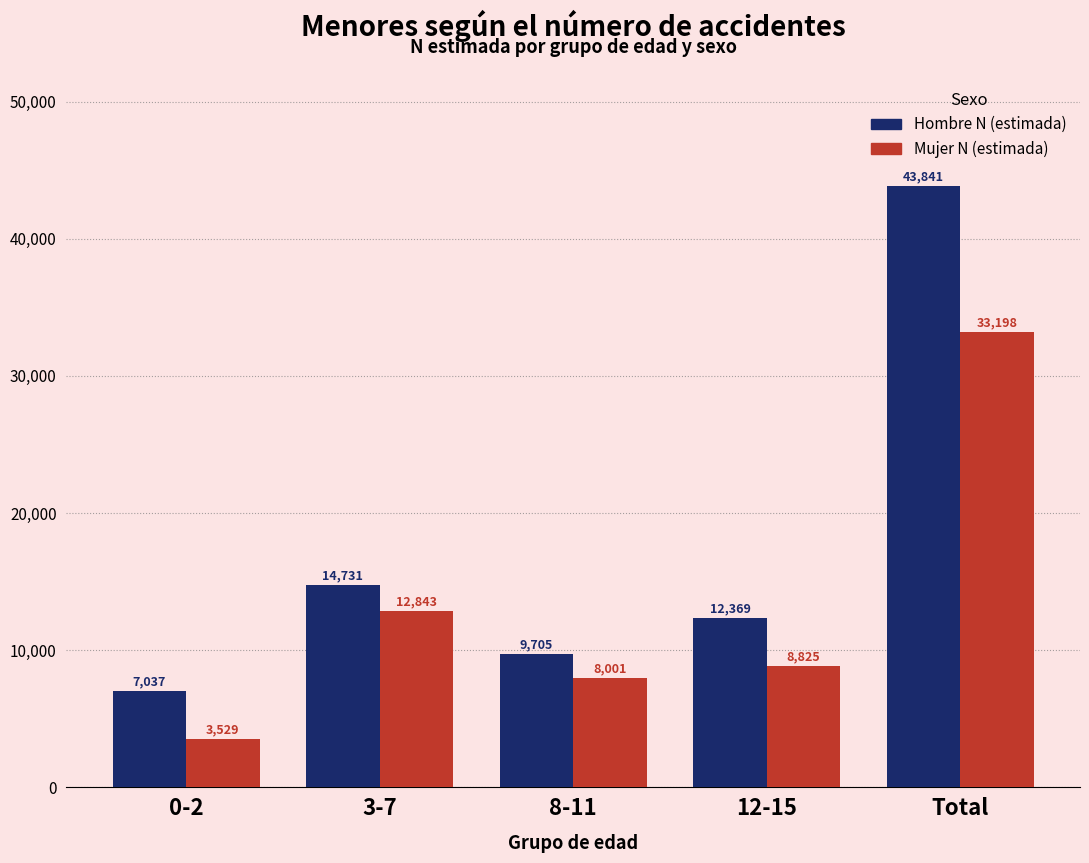

Reading right to left, list all the values displayed in this chart.

Hombre N (estimada): Total=43841	12-15=12369	8-11=9705	3-7=14731	0-2=7037
Mujer N (estimada): Total=33198	12-15=8825	8-11=8001	3-7=12843	0-2=3529